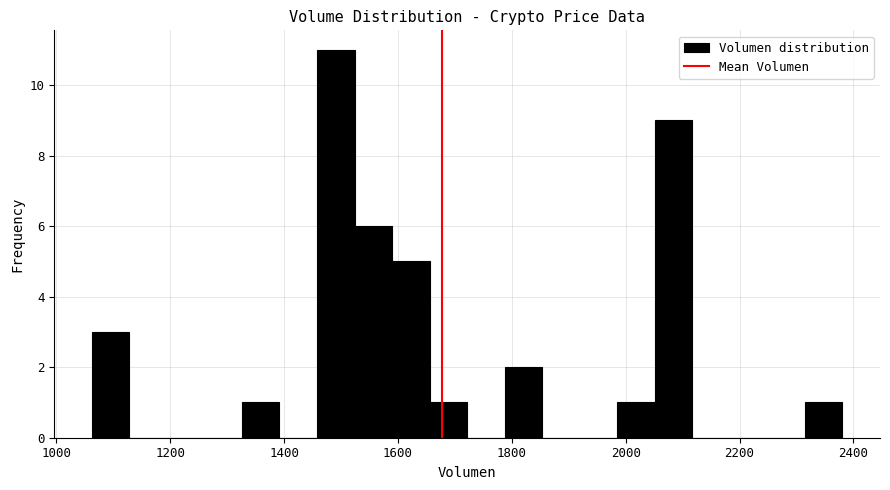

Read against the x-axis, roughly where is the centre of the tallest bar?

1500